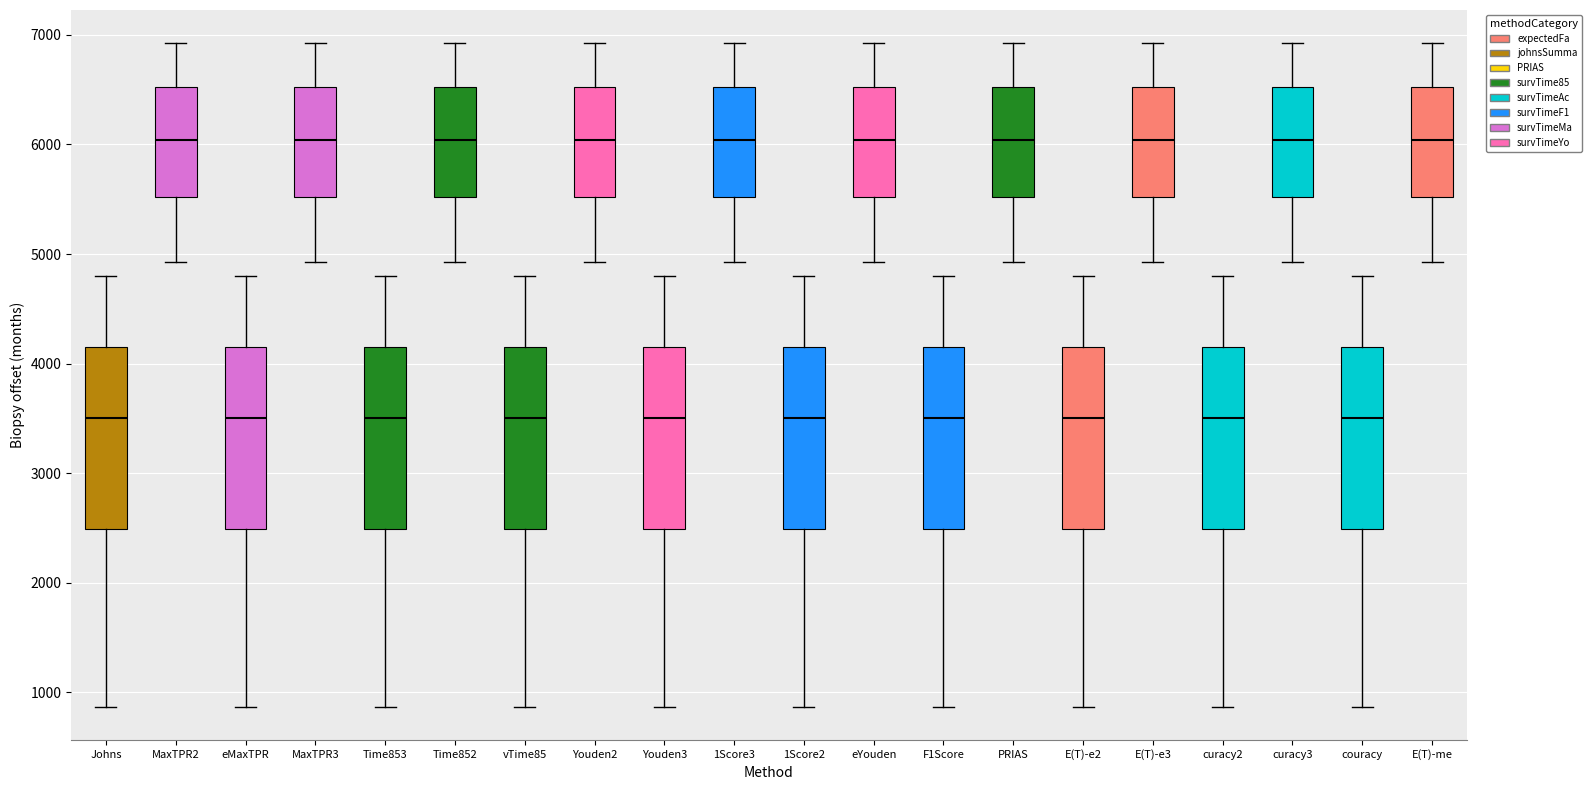

Reading left to right, transcribe this box plot: for each box, give where its median line is, the range the box spans, and where its two whiskers end, as read against the y-axis. The values are not printed on the chart, so give them approximately, as read against the axis.

Johns: median 3500, box 2500 to 4200, whiskers 900 to 4800
MaxTPR2: median 6000, box 5500 to 6500, whiskers 4900 to 6900
eMaxTPR: median 3500, box 2500 to 4200, whiskers 900 to 4800
MaxTPR3: median 6000, box 5500 to 6500, whiskers 4900 to 6900
Time853: median 3500, box 2500 to 4200, whiskers 900 to 4800
Time852: median 6000, box 5500 to 6500, whiskers 4900 to 6900
vTime85: median 3500, box 2500 to 4200, whiskers 900 to 4800
Youden2: median 6000, box 5500 to 6500, whiskers 4900 to 6900
Youden3: median 3500, box 2500 to 4200, whiskers 900 to 4800
1Score3: median 6000, box 5500 to 6500, whiskers 4900 to 6900
1Score2: median 3500, box 2500 to 4200, whiskers 900 to 4800
eYouden: median 6000, box 5500 to 6500, whiskers 4900 to 6900
F1Score: median 3500, box 2500 to 4200, whiskers 900 to 4800
PRIAS: median 6000, box 5500 to 6500, whiskers 4900 to 6900
E(T)-e2: median 3500, box 2500 to 4200, whiskers 900 to 4800
E(T)-e3: median 6000, box 5500 to 6500, whiskers 4900 to 6900
curacy2: median 3500, box 2500 to 4200, whiskers 900 to 4800
curacy3: median 6000, box 5500 to 6500, whiskers 4900 to 6900
couracy: median 3500, box 2500 to 4200, whiskers 900 to 4800
E(T)-me: median 6000, box 5500 to 6500, whiskers 4900 to 6900